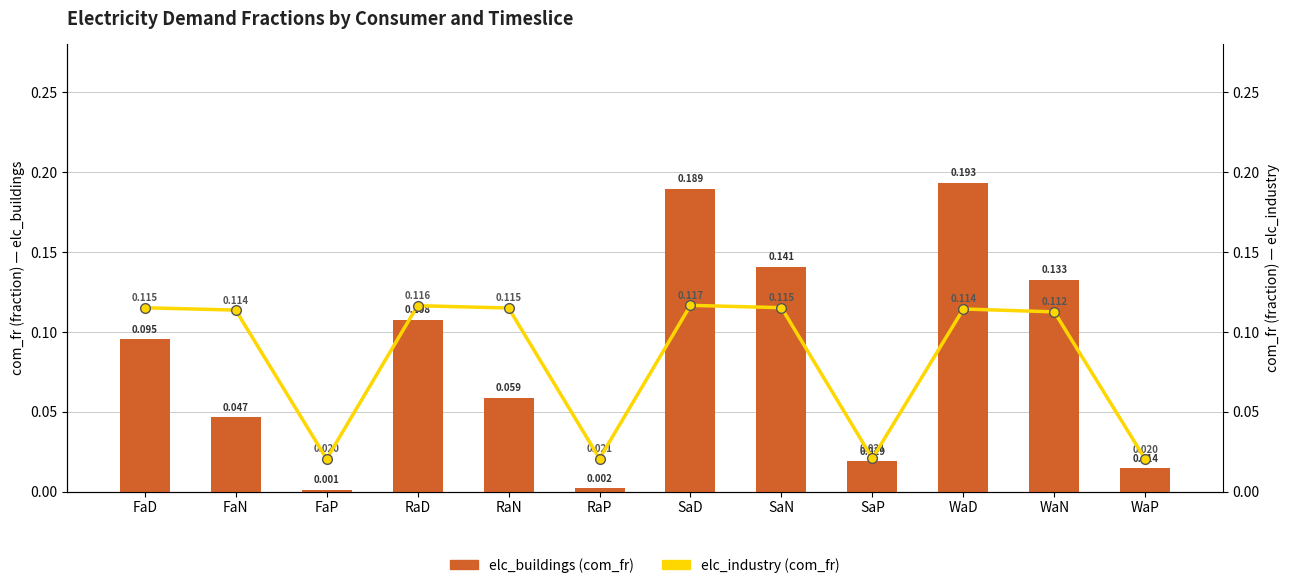

Reading left to right, list all the values displayed in this chart.

elc_buildings: 0.1	0.0	0.0	0.1	0.1	0.0	0.2	0.1	0.0	0.2	0.1	0.0
elc_industry: 0.1	0.1	0.0	0.1	0.1	0.0	0.1	0.1	0.0	0.1	0.1	0.0